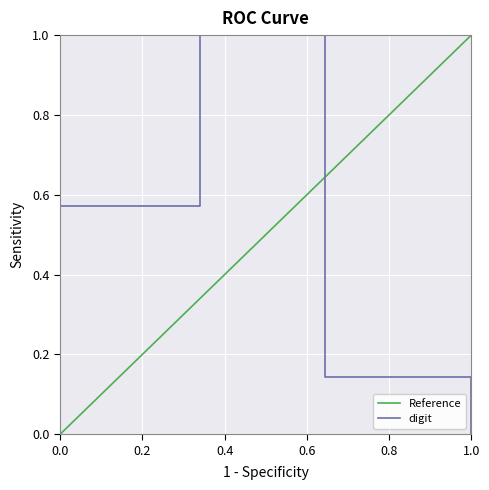

What is the value of the 1st point from the left?

0.6